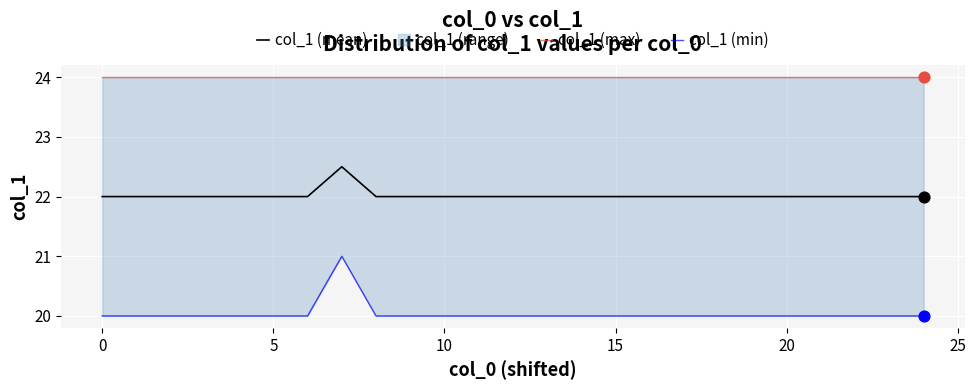

Is the value of col_1 (min) at 24 greater than the value of col_1 (mean) at 24?

No